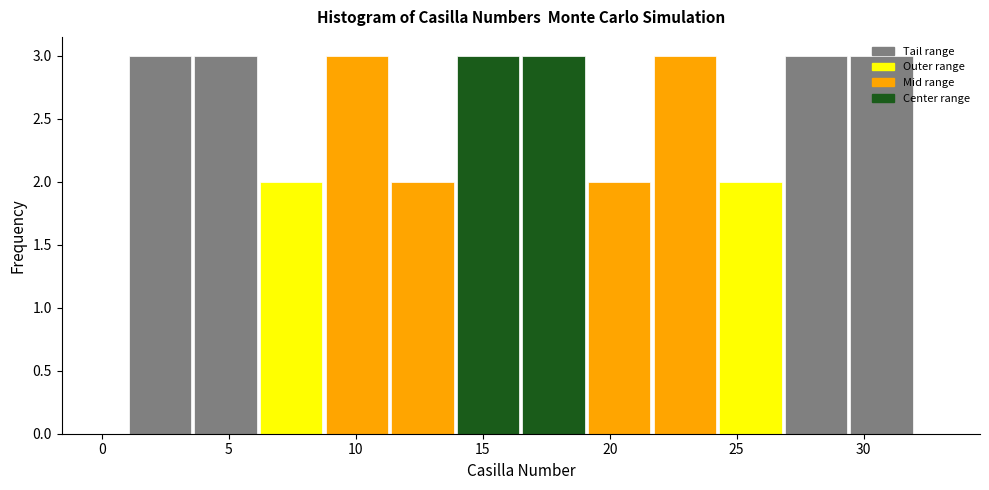

What is the height of the bar covering 29.5 to 32.0 on the x-axis? Neither the bar edges nor the heights are printed on the chart, so give them approximately, as read against the axes.

3